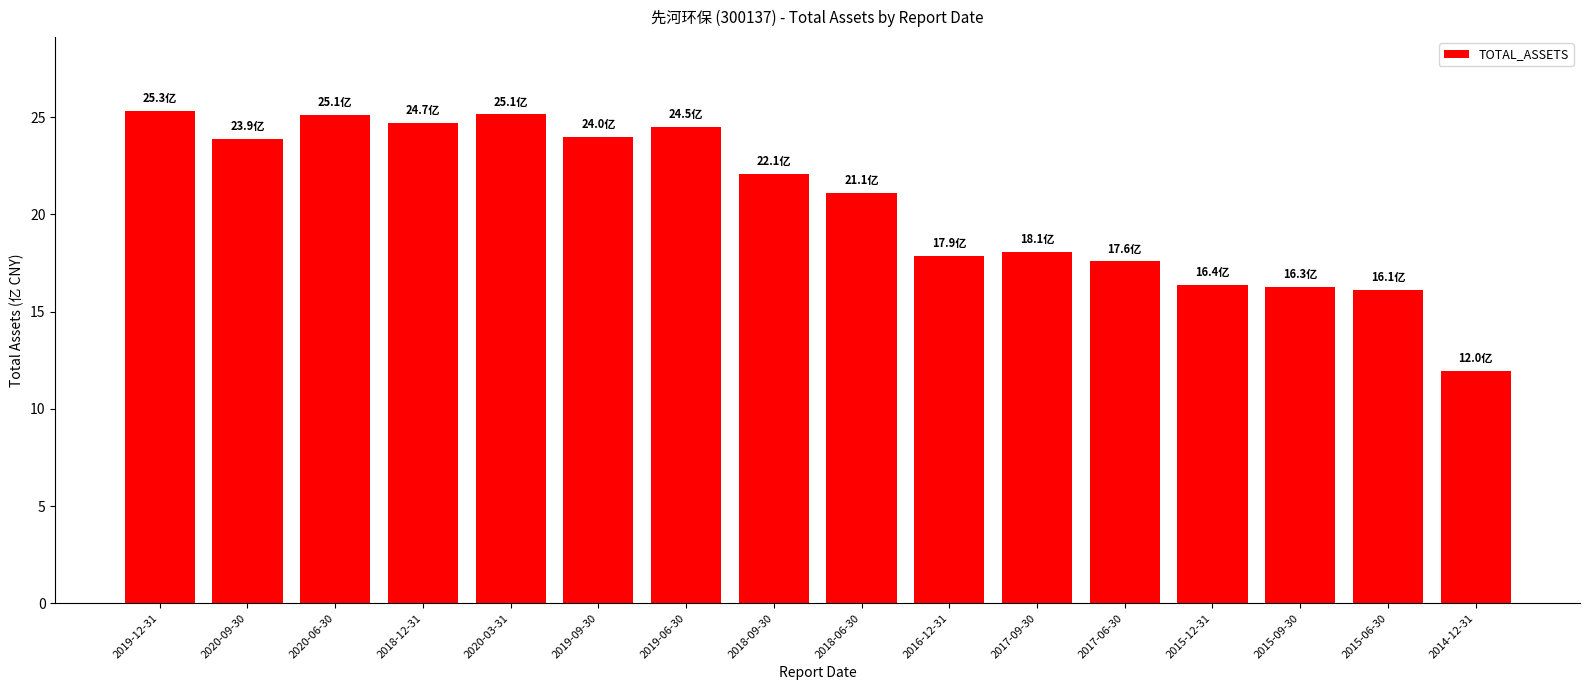

At which label does the data first exceed 22?

2019-12-31